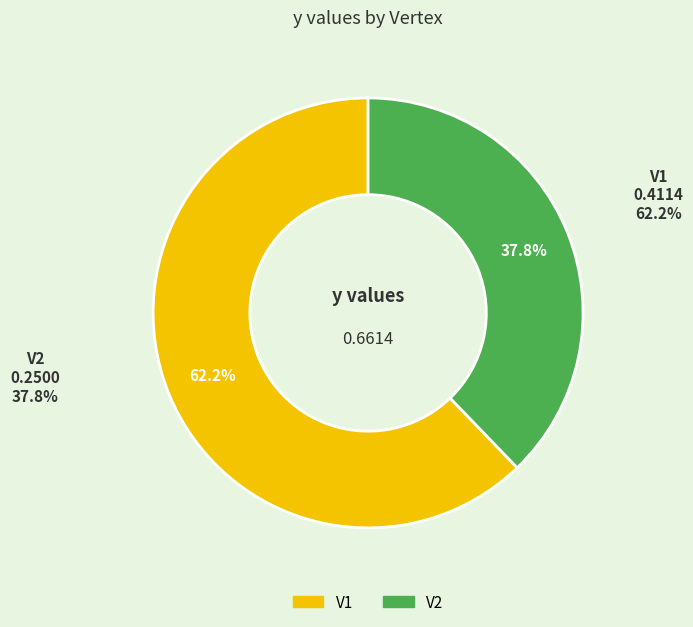

To the nearest percent, what percentage of the pie is V2?

38%